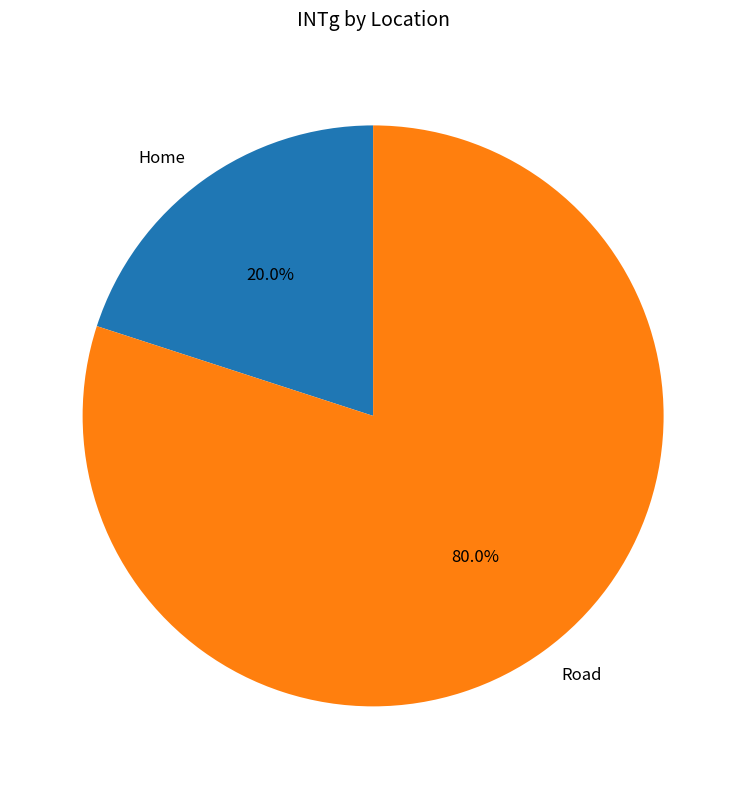

To the nearest percent, what is the difference between the largest and smallest slice percentages?

60%